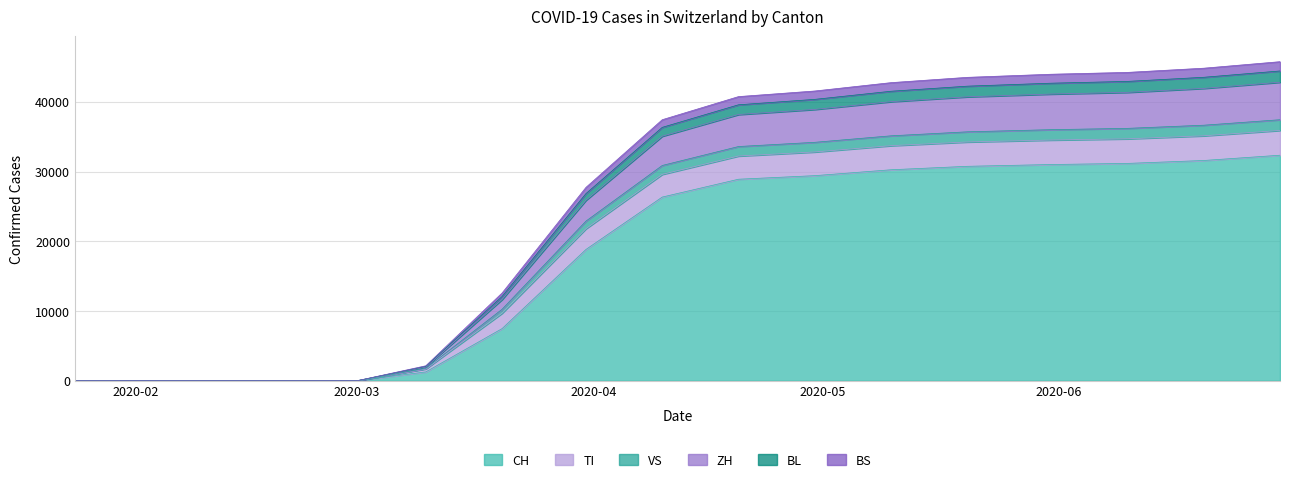

What is the maximum value for CH?

32338